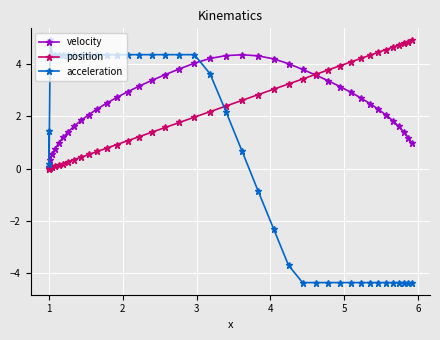

What is the maximum value for acceleration?

4.9